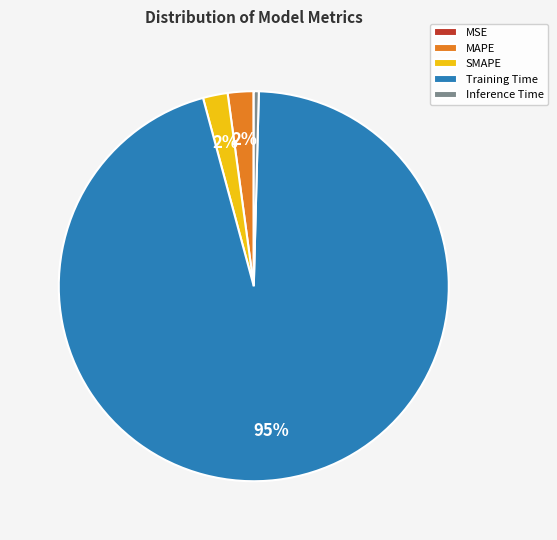

To the nearest percent, what is the combined percentage of MAPE and SMAPE?

4%